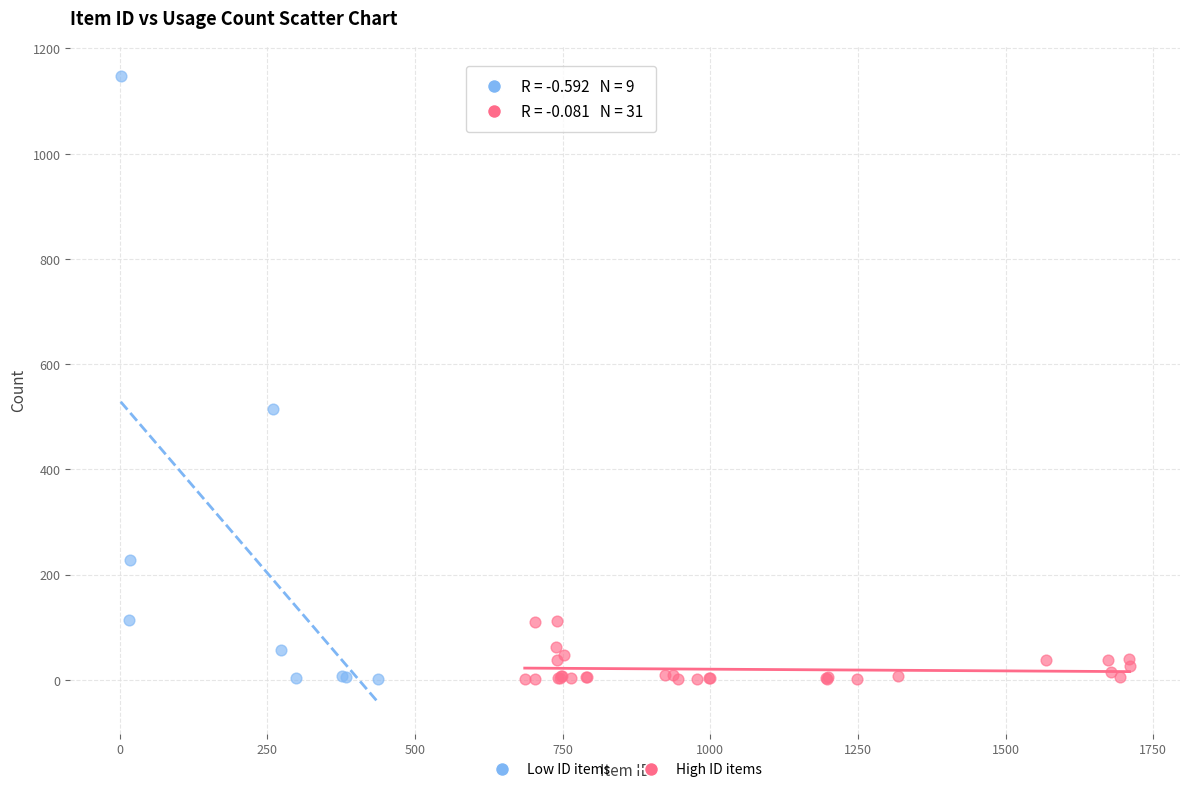

Which series contains the highest Y value?

Low ID items